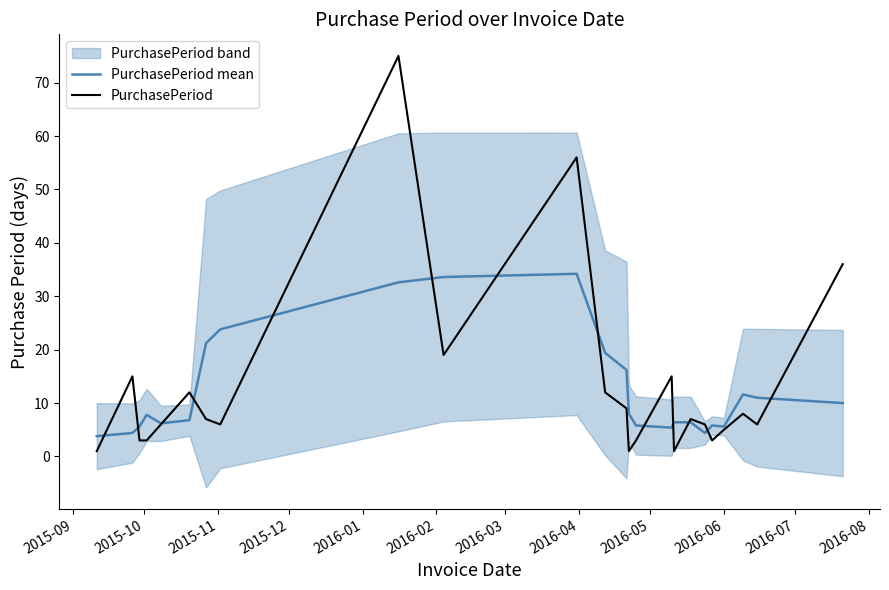

Reading right to left, transcribe all the data shown in this chart.

PurchasePeriod mean: 10.0	11.0	11.6	5.6	5.8	4.4	6.4	6.4	5.4	5.8	8.0	16.2	19.4	34.2	33.6	32.6	23.8	21.2	6.8	6.2	7.8	5.6	4.4	3.8
PurchasePeriod: 36.0	6.0	8.0	5.0	3.0	6.0	7.0	1.0	15.0	3.0	1.0	9.0	12.0	56.0	19.0	75.0	6.0	7.0	12.0	6.0	3.0	3.0	15.0	1.0